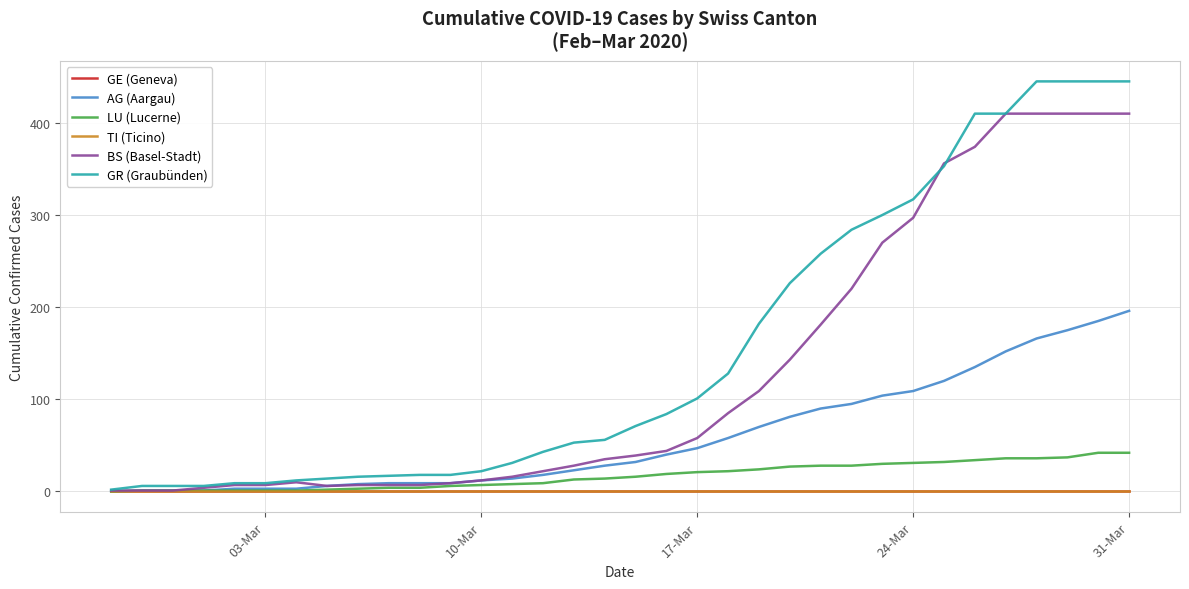

At how many categories does at least one series exceed 416?

4